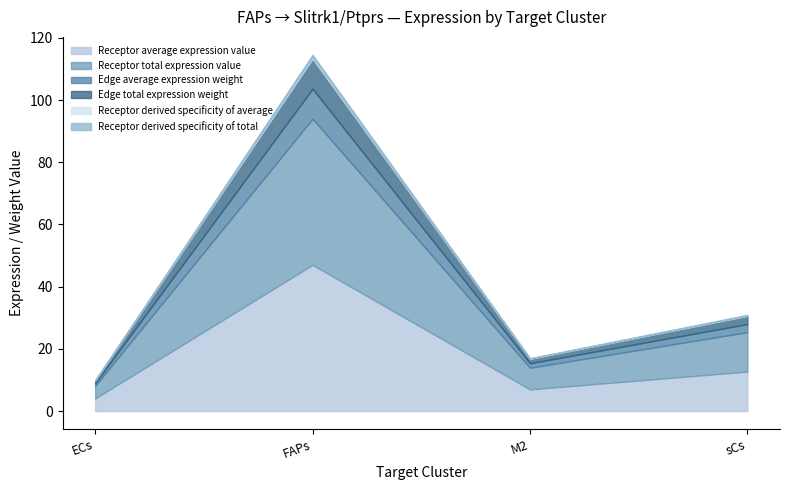

Which series has the largest total across all categories?

Receptor average expression value